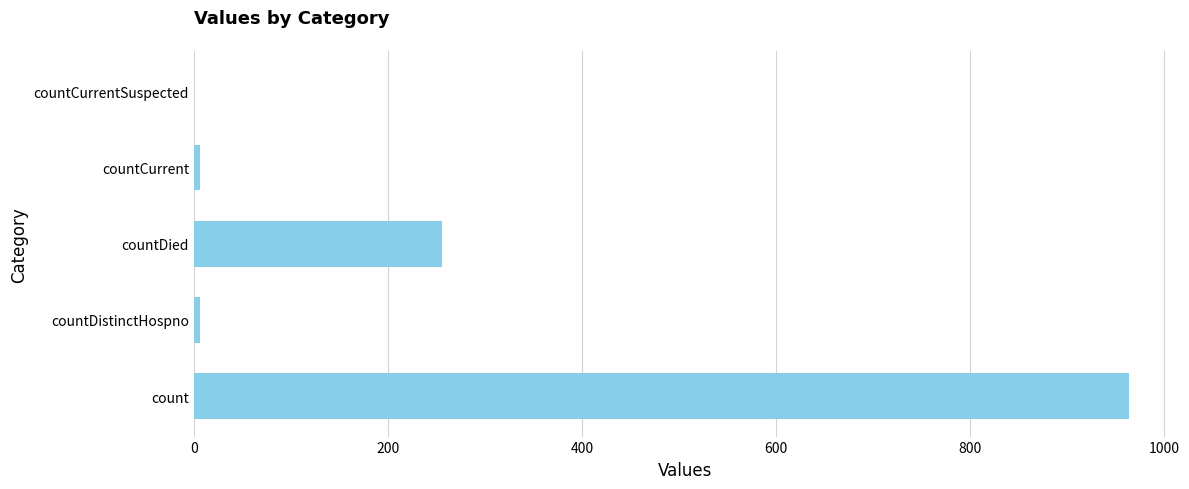

True or false: the data shows 366 at countDied.

False